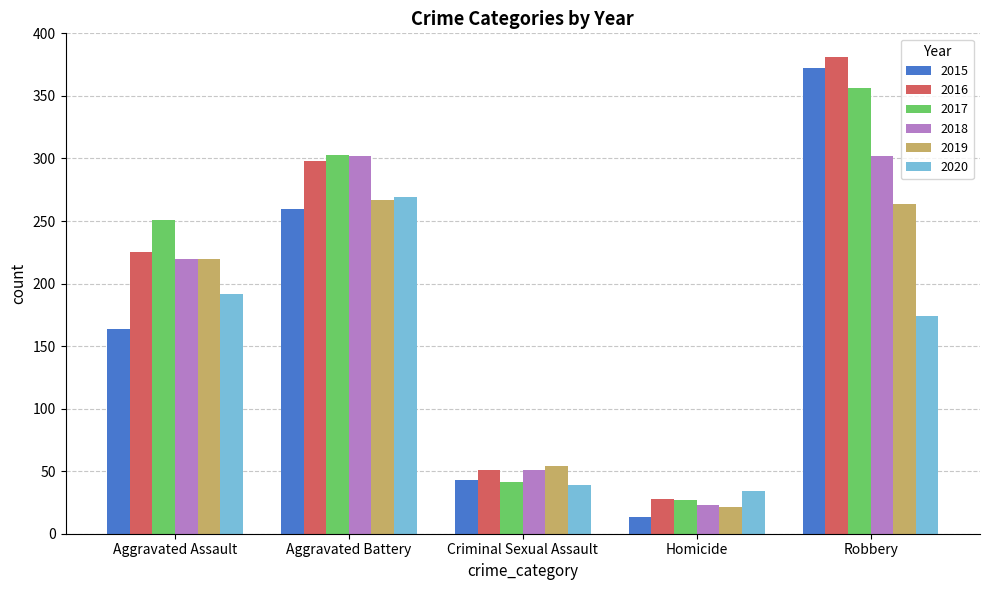

At which category is the sum across all series the highest?

Robbery